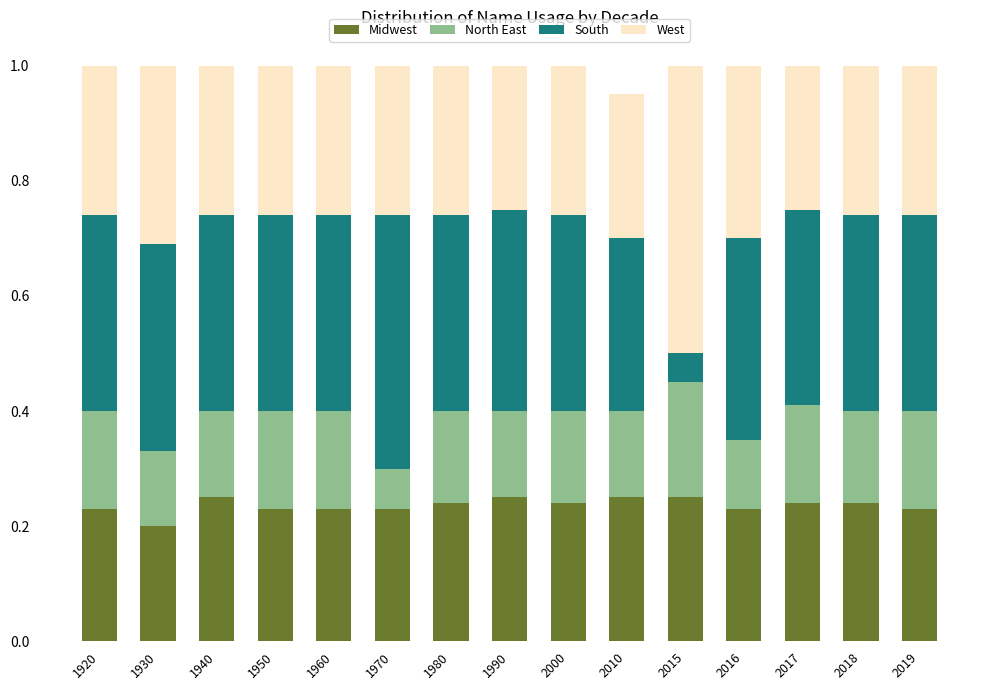

The value of Midwest at 2018 is 0.2. True or false?

True